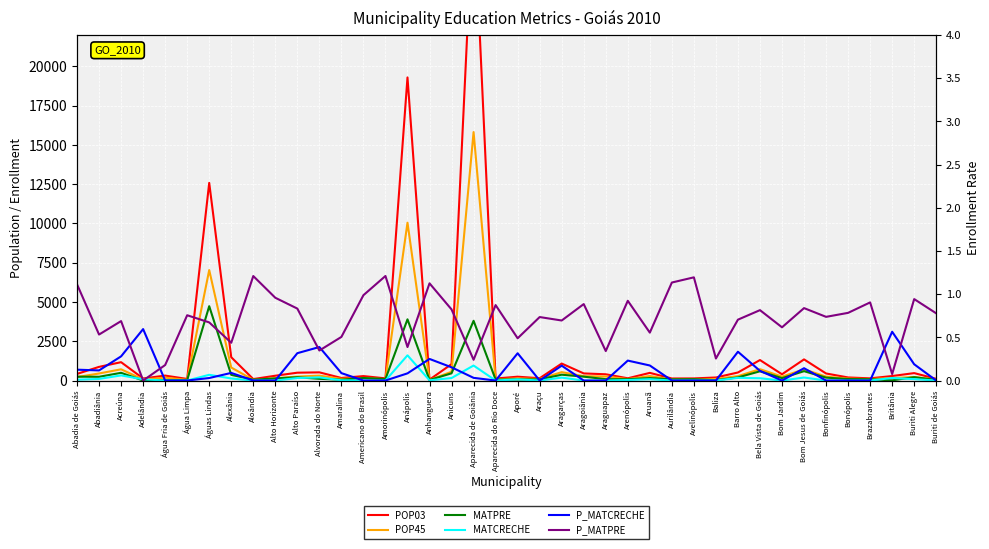

Where does the MATCRECHE series first go above 33?

Abadia de Goiás